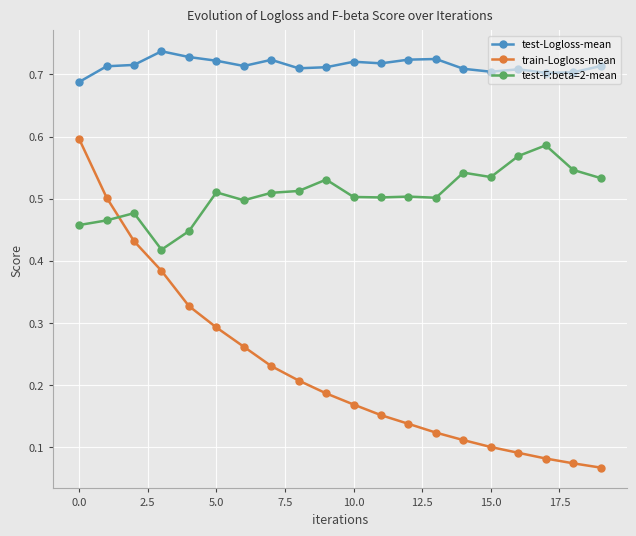

Which series has the largest total across all categories?

test-Logloss-mean